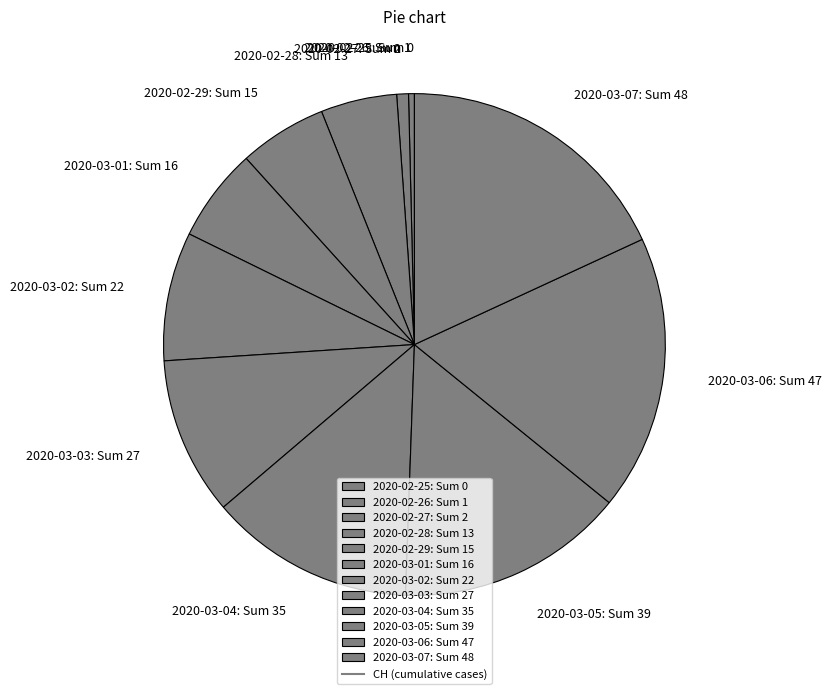

Is it true that 2020-02-28 is 19% of the pie?

False